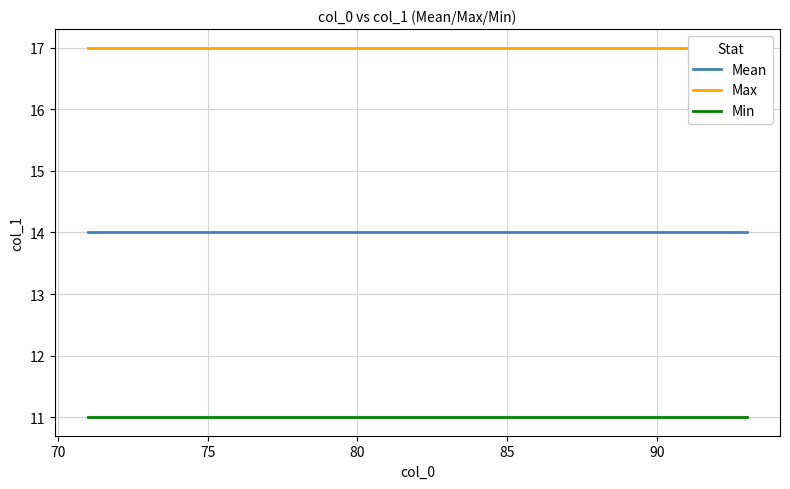

Rank the series by their maximum value, from lowest to highest.

Min, Mean, Max